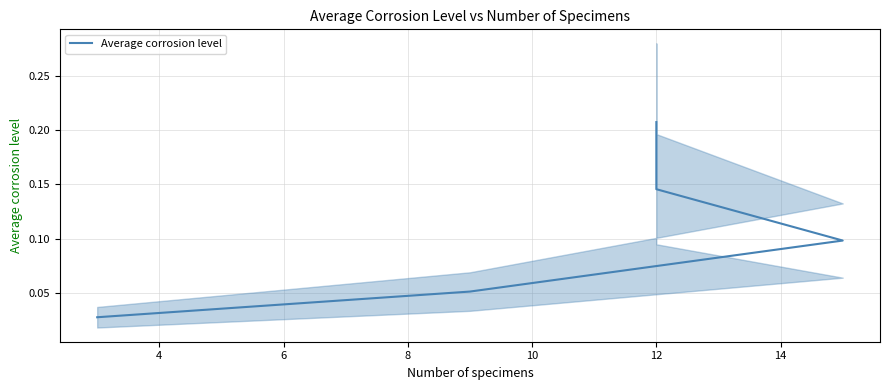

What is the average value?

0.1